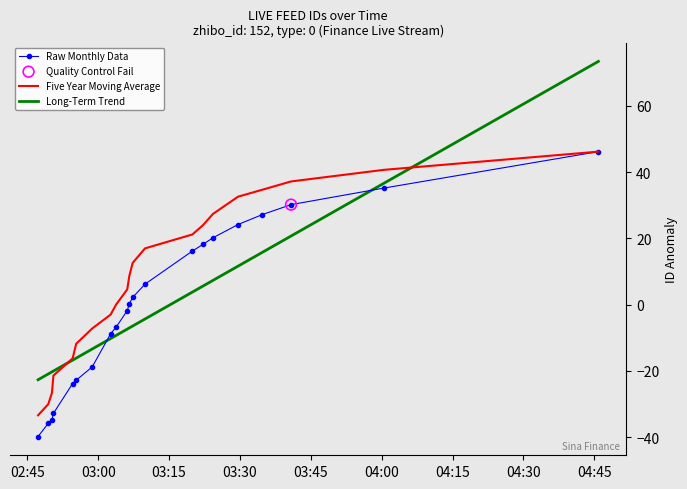

At how many categories does at least one series exceed -6?

14